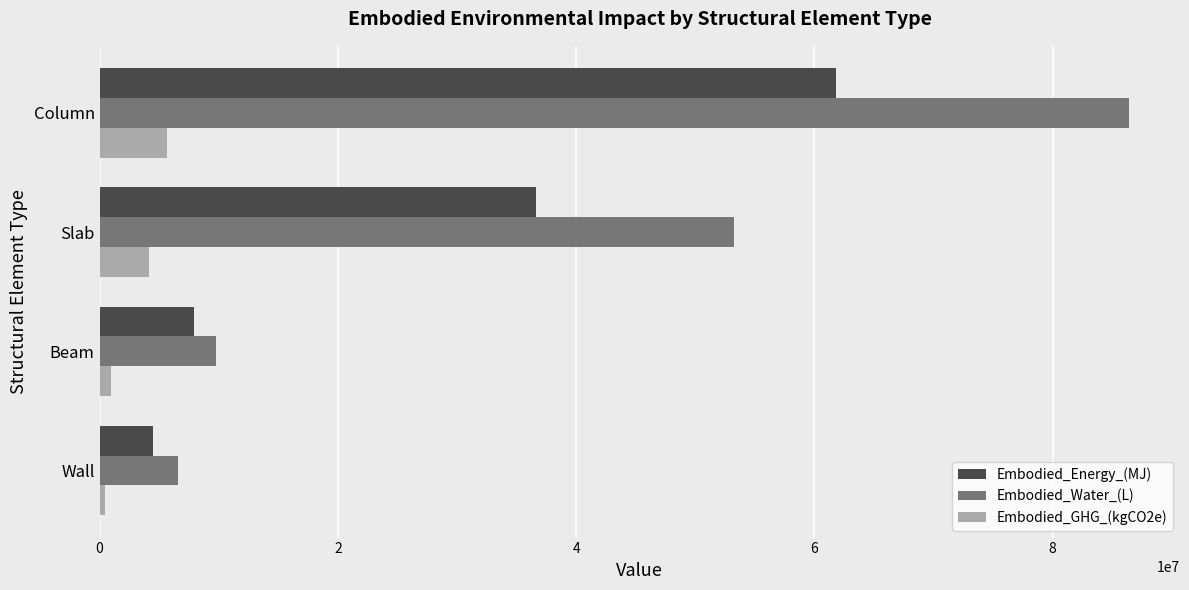

Rank the series by their average value, from highest to lowest.

Embodied_Water_(L), Embodied_Energy_(MJ), Embodied_GHG_(kgCO2e)